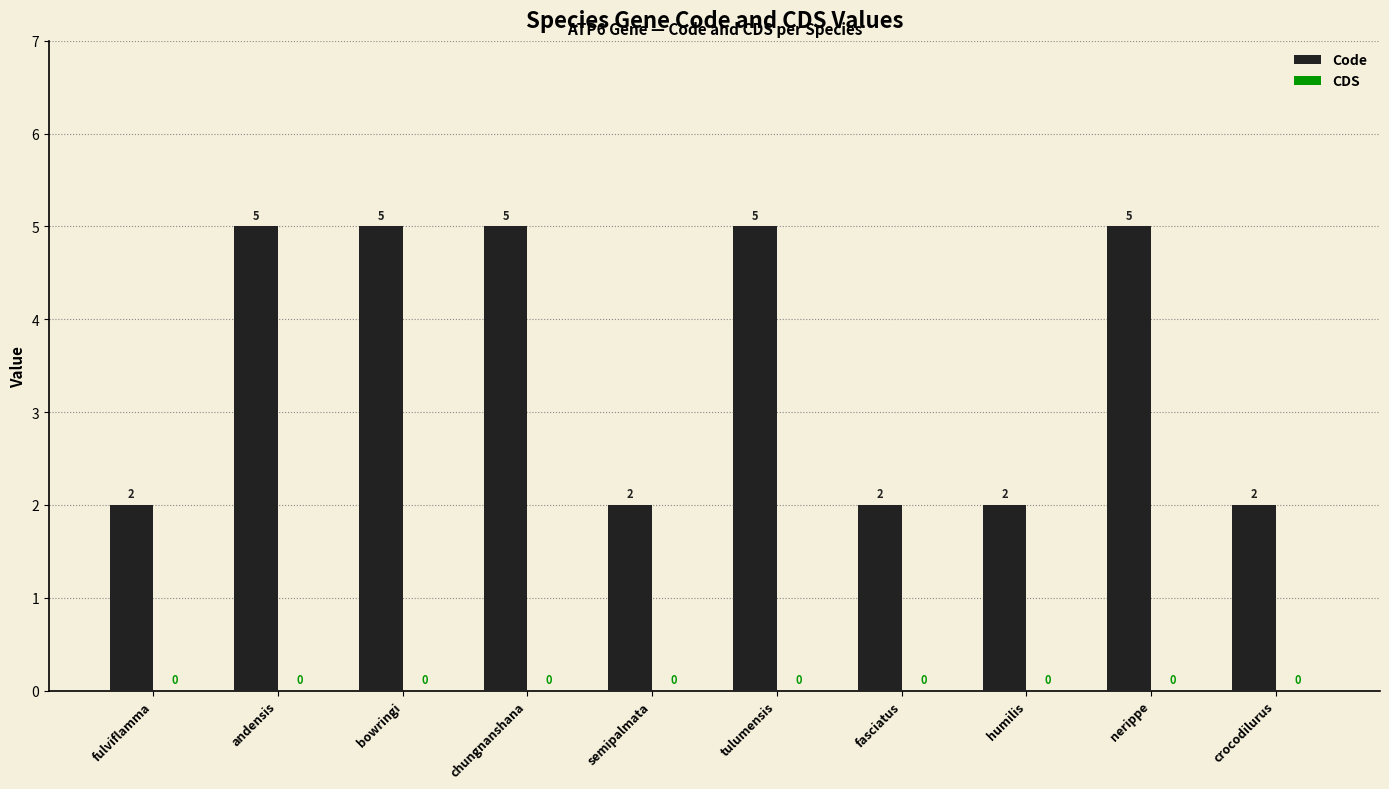

Are the bars horizontal?

No